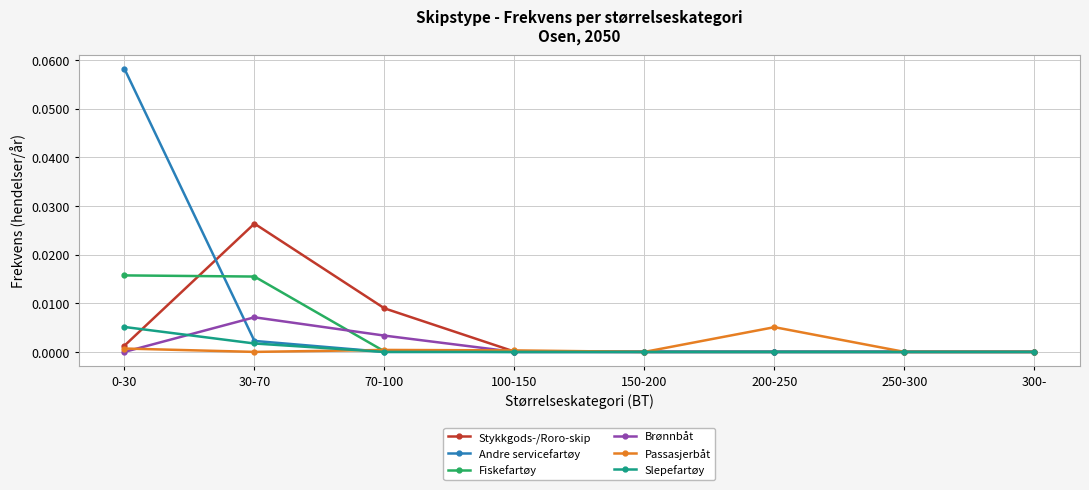

The Fiskefartøy series shows 0.0 at 250-300. True or false?

True